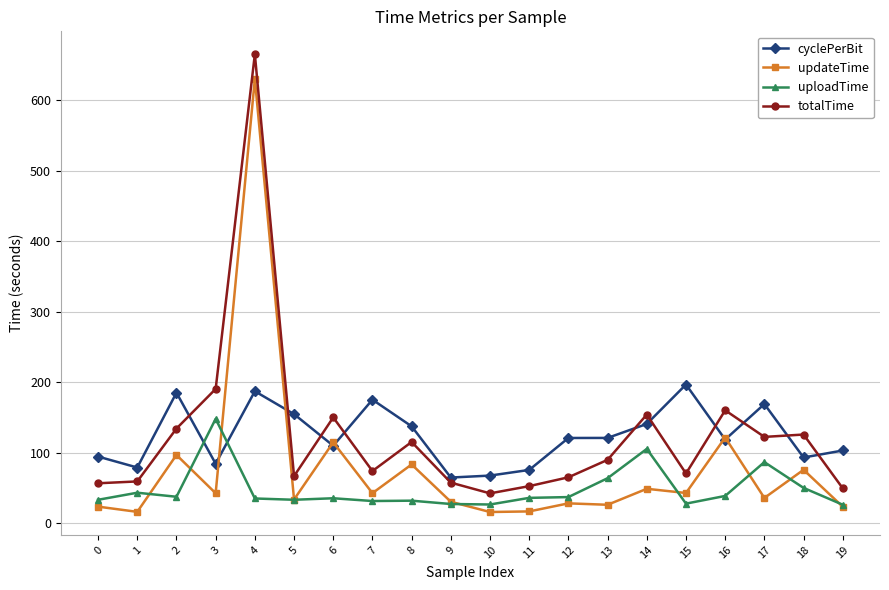

Is the value of cyclePerBit at 12 greater than the value of uploadTime at 3?

No